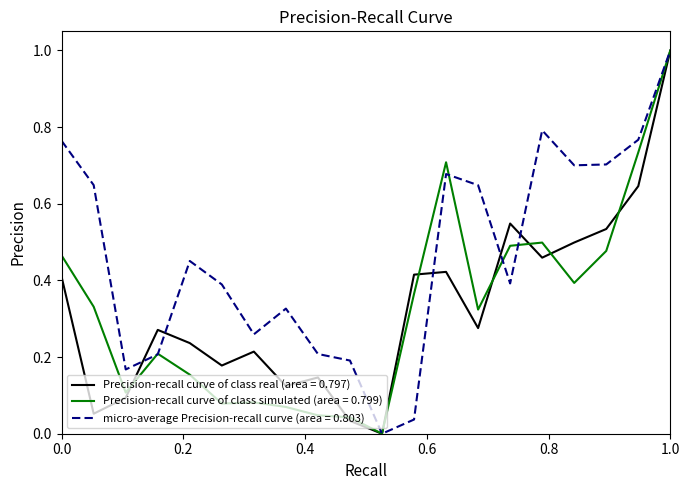

What is the highest value of the micro-average Precision-recall curve (area = 0.803) series?

1.0